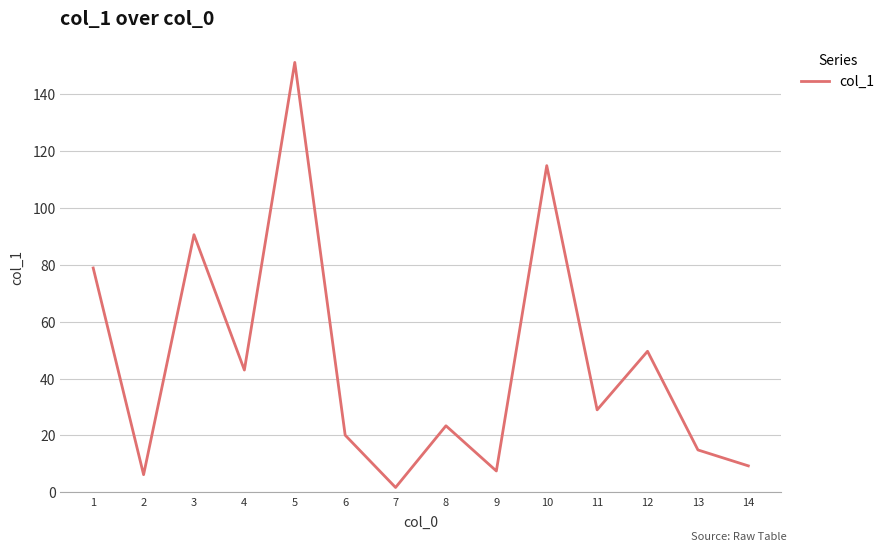

The chart shows a value of 9.3 at 14. True or false?

True